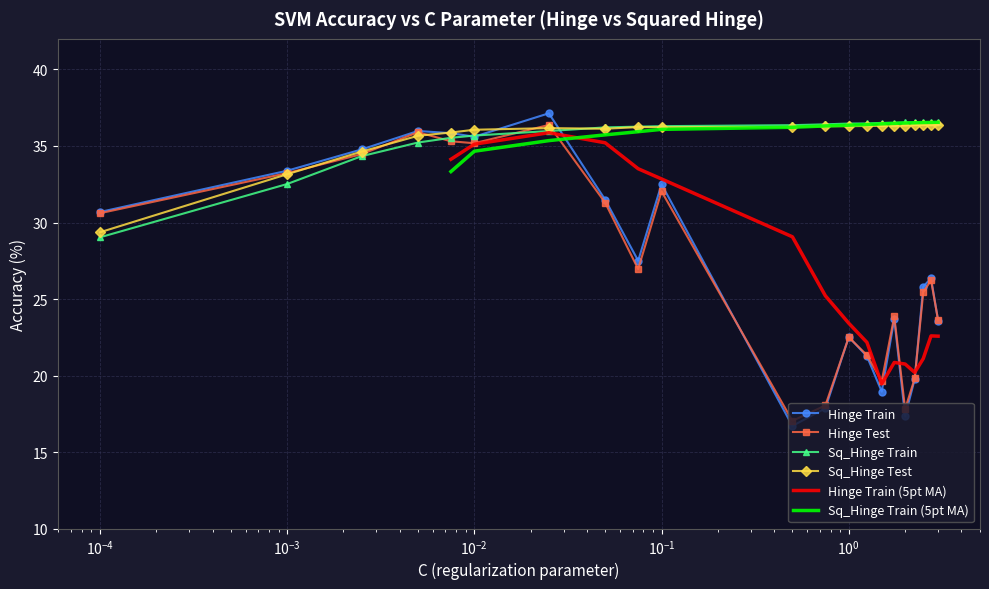

How many values in the Hinge Train series are below 26?

10